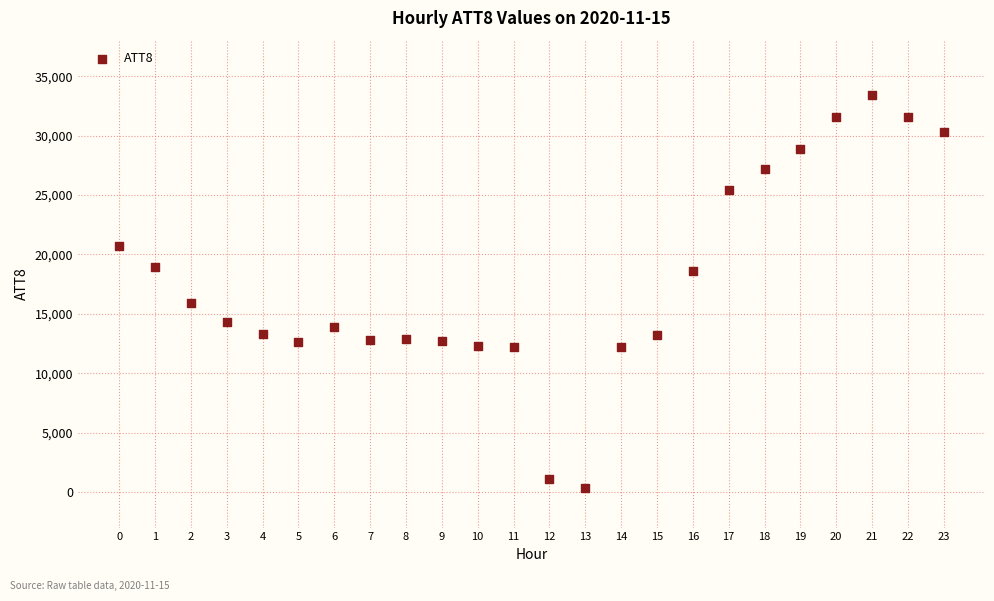

What Y value in the scatter plot is closest to 16850?

15900